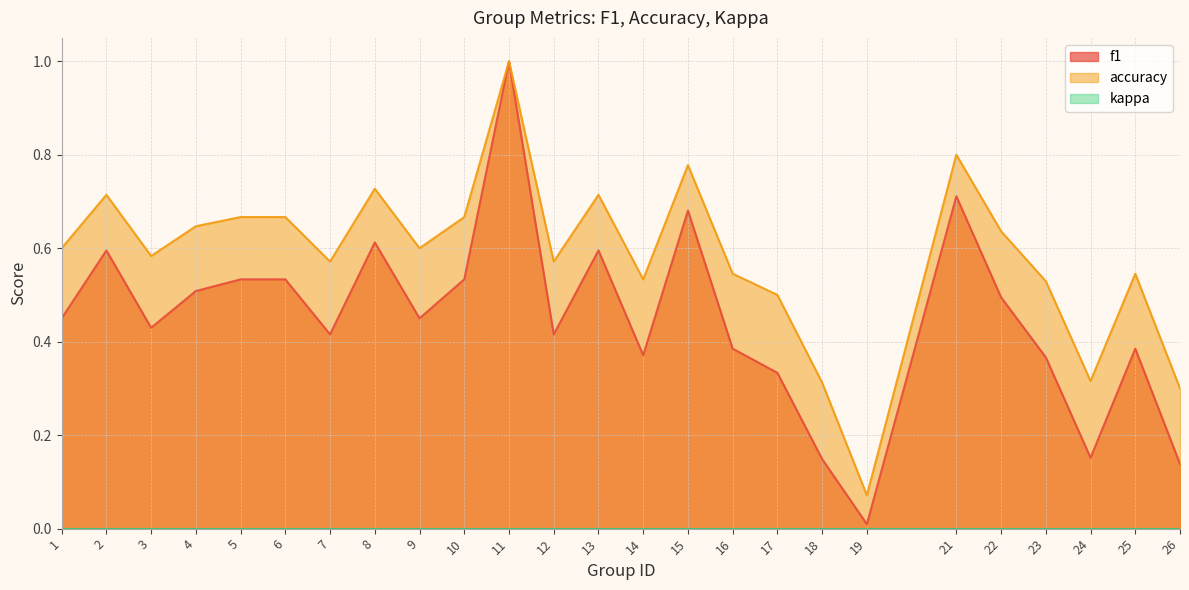

What is the average value of the f1 series?

0.4